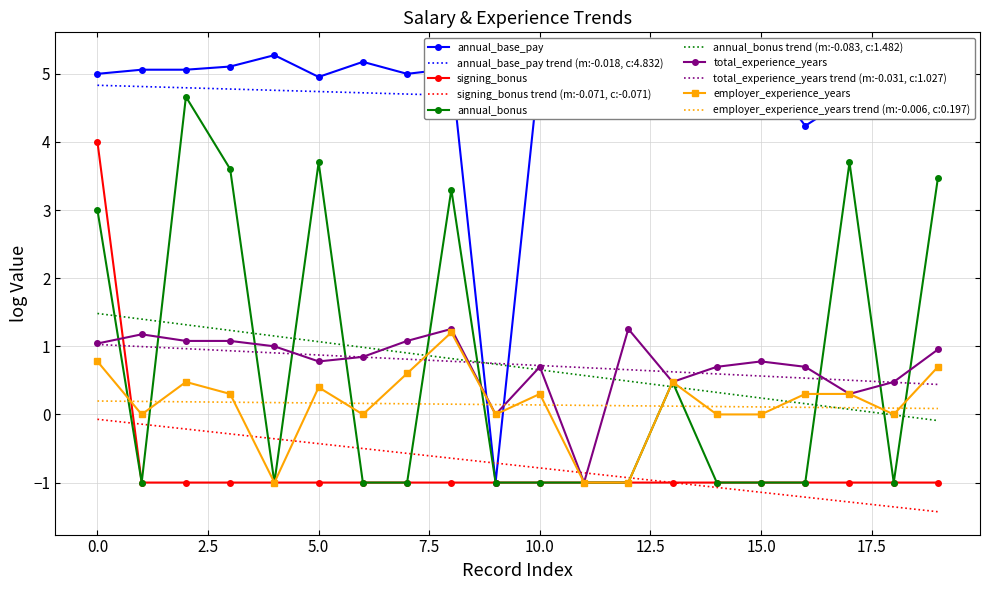

What is the minimum value for total_experience_years?

-1.0